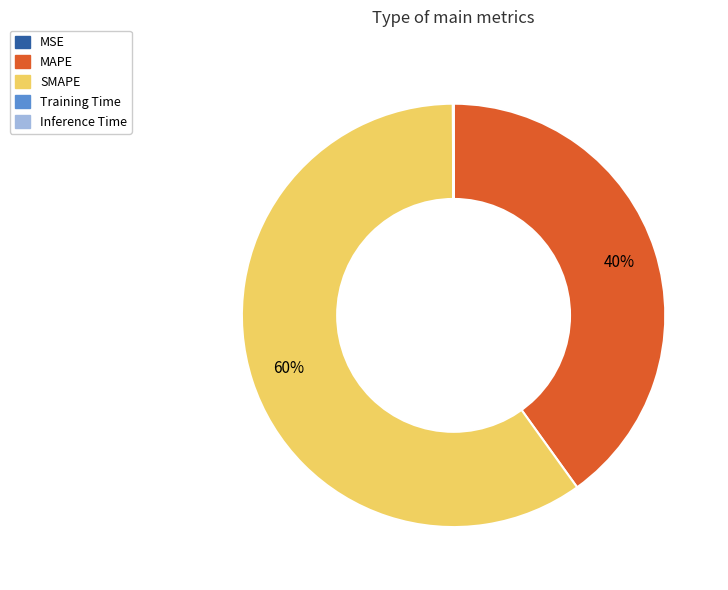

Which category accounts for the majority?

SMAPE